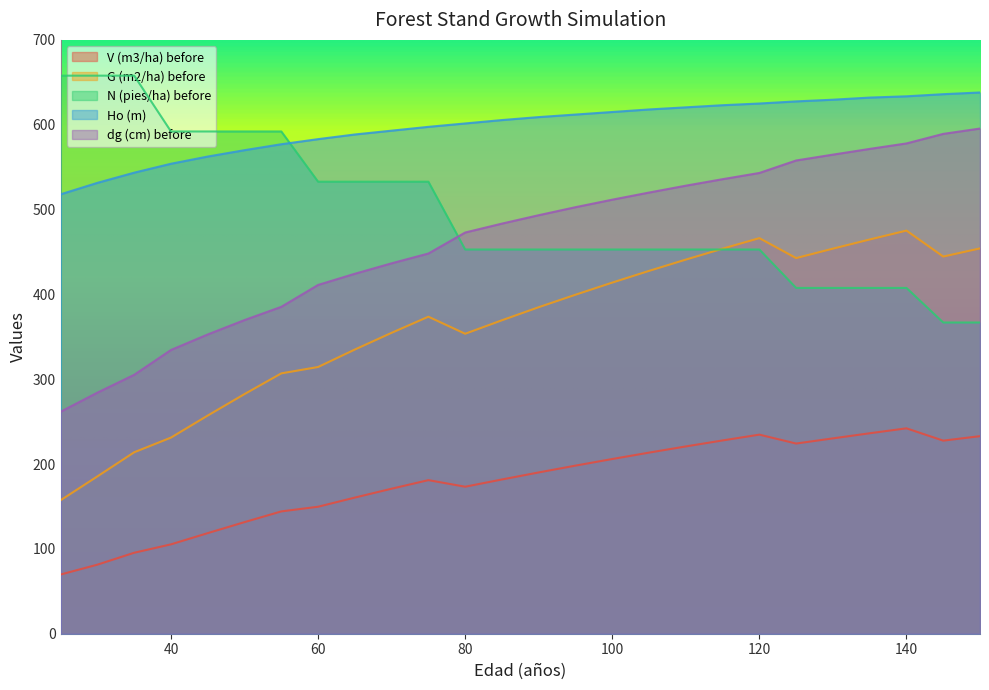

At which label does V (m3/ha) before first exceed 190?

90